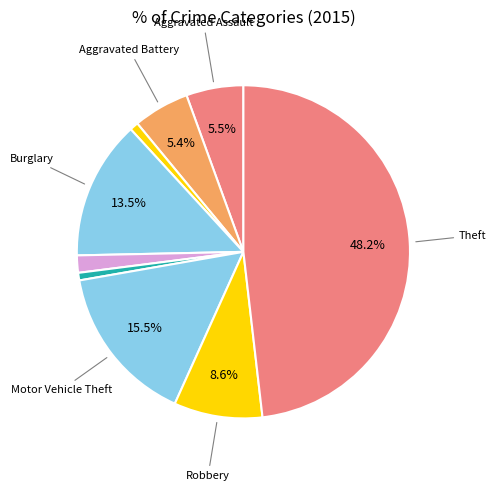

How many slices are in this pie chart?

9